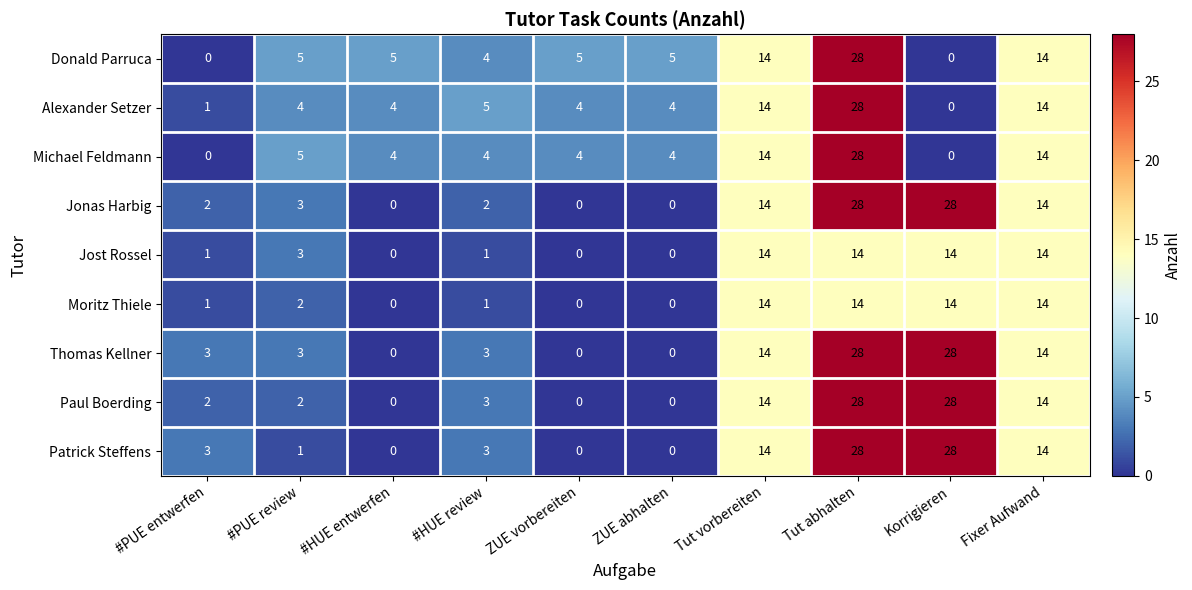

What is the average value of the Moritz Thiele series?

6